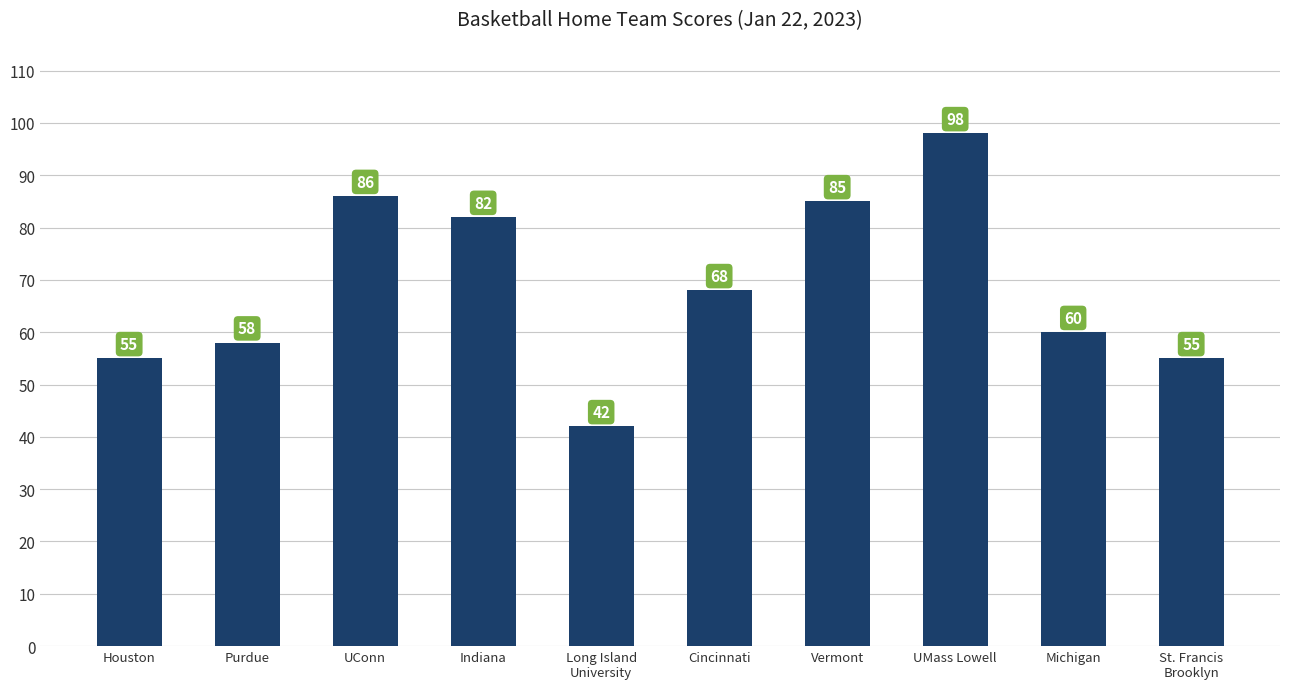

What is the smallest value displayed?

42